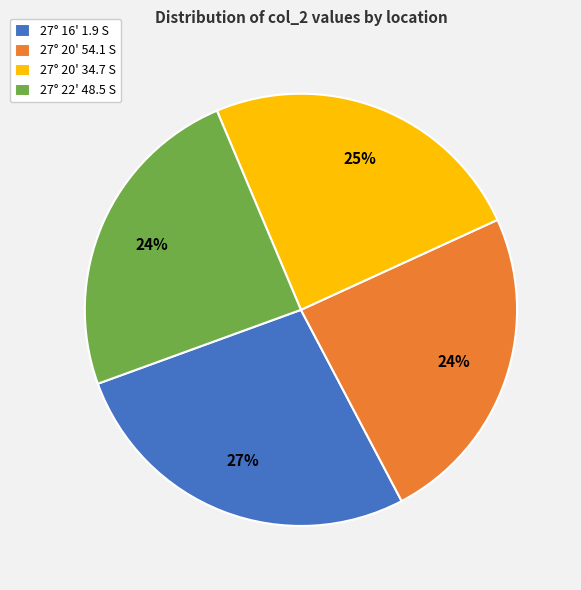

To the nearest percent, what is the difference between the largest and smallest slice percentages?

3%